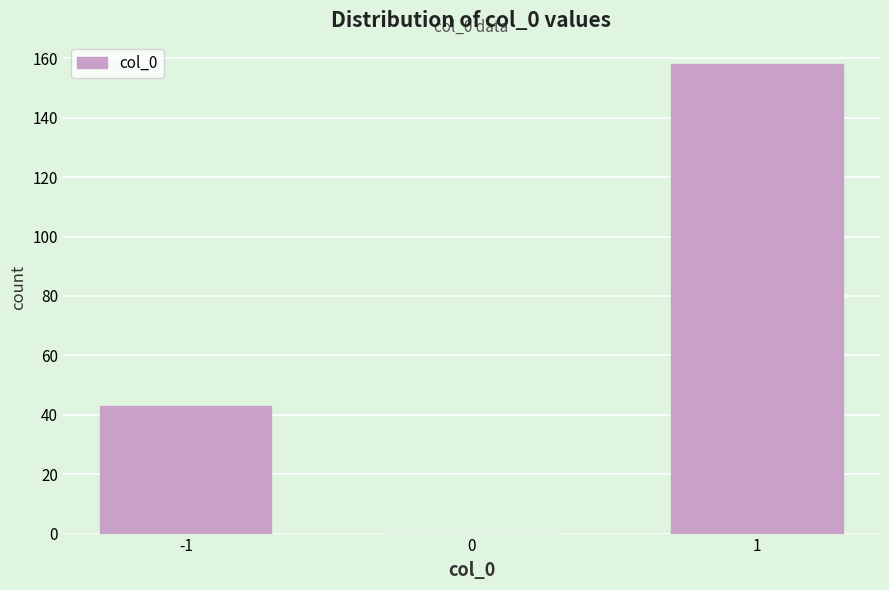

Reading left to right, extract all data points from this chart.

-1=43	0=0	1=158